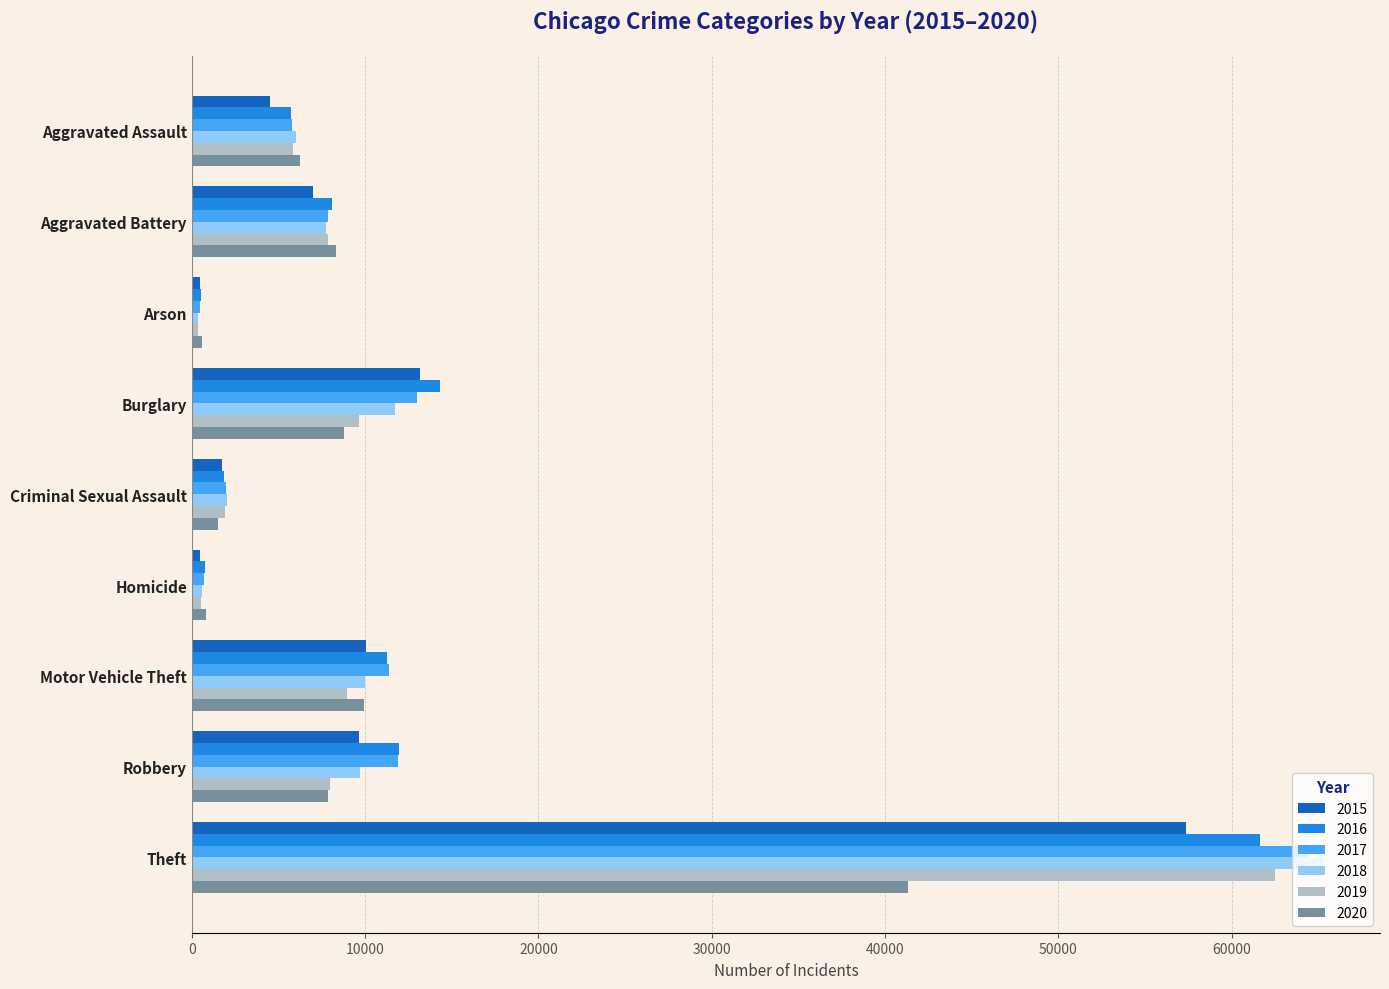

What are all the series names shown in the legend?

2015, 2016, 2017, 2018, 2019, 2020